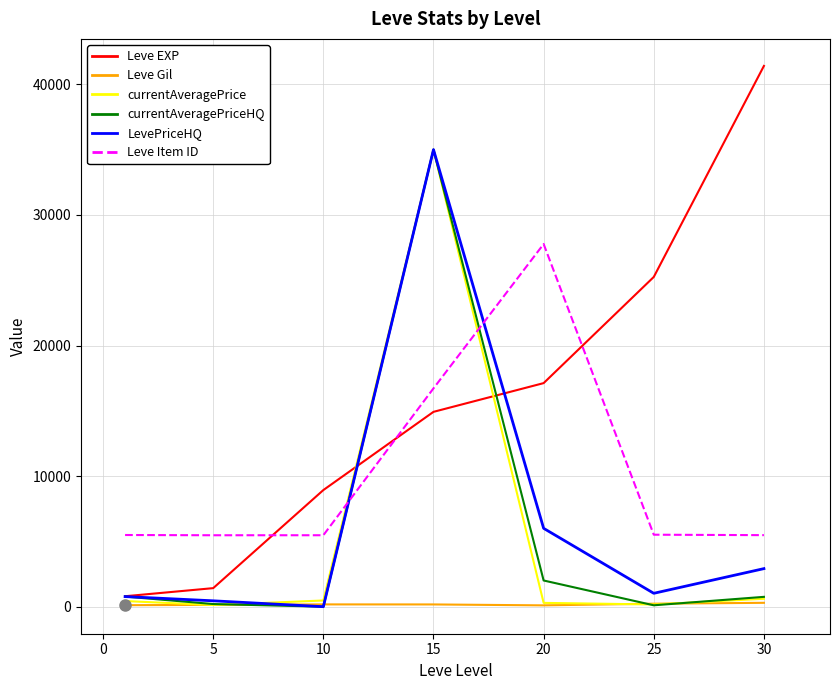

Which series has the widest spread of values?

Leve EXP